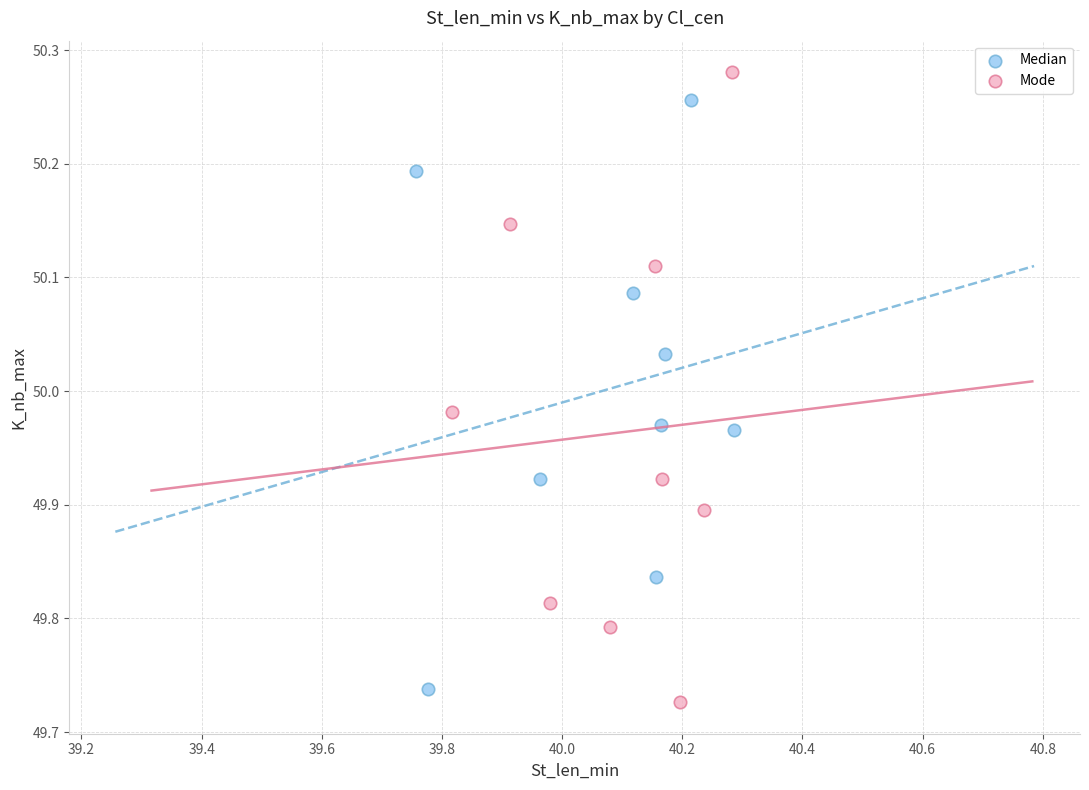

Which series has the largest Y range (max minus min)?

Mode